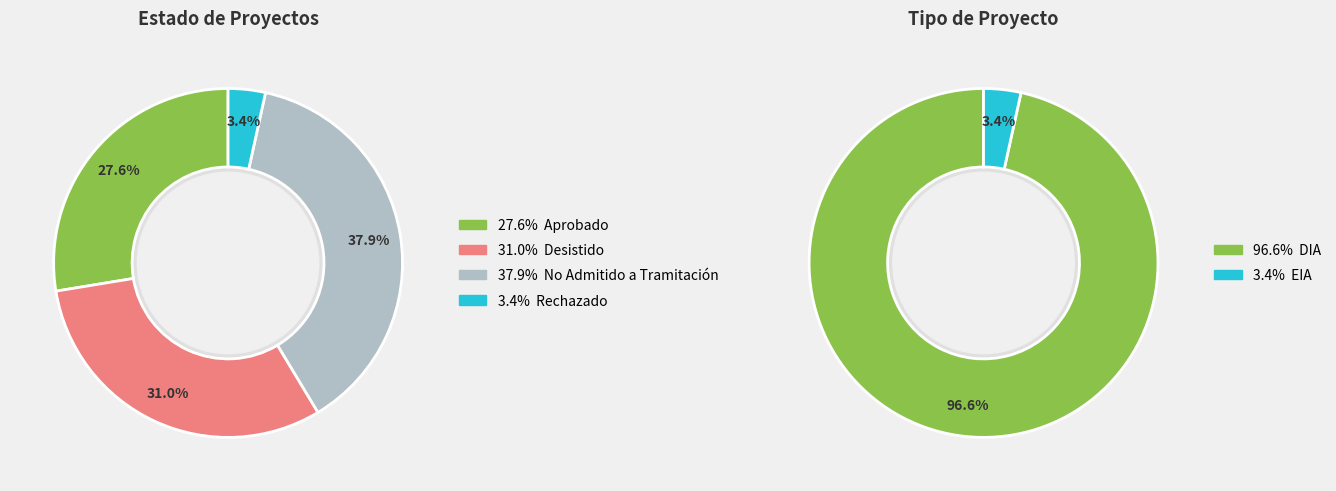

Is it true that Desistido/No Admitido is 69% of the pie?

True